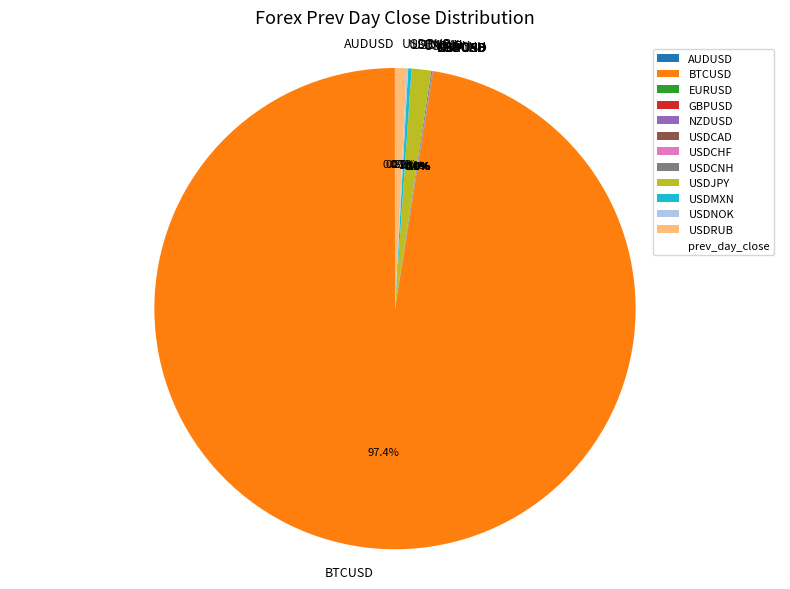

Is there a majority slice in this chart?

Yes